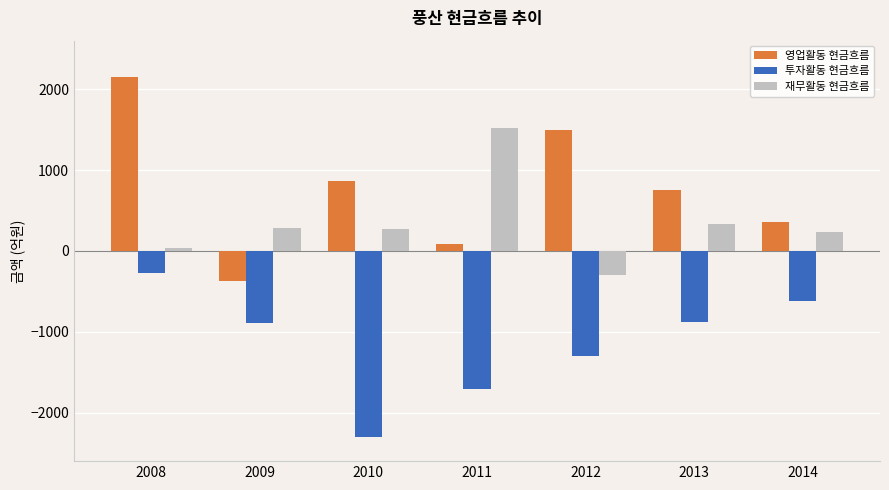

Which series changed the most between 2008 and 2013?

영업활동 현금흐름